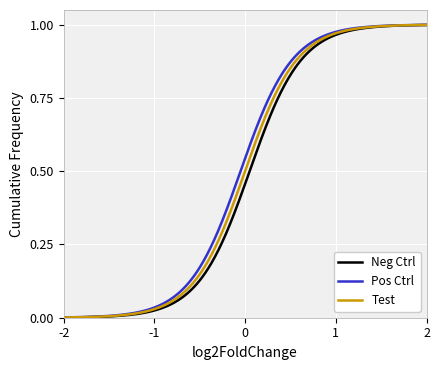

List the series in order of their peak value, highest first.

Neg Ctrl, Pos Ctrl, Test